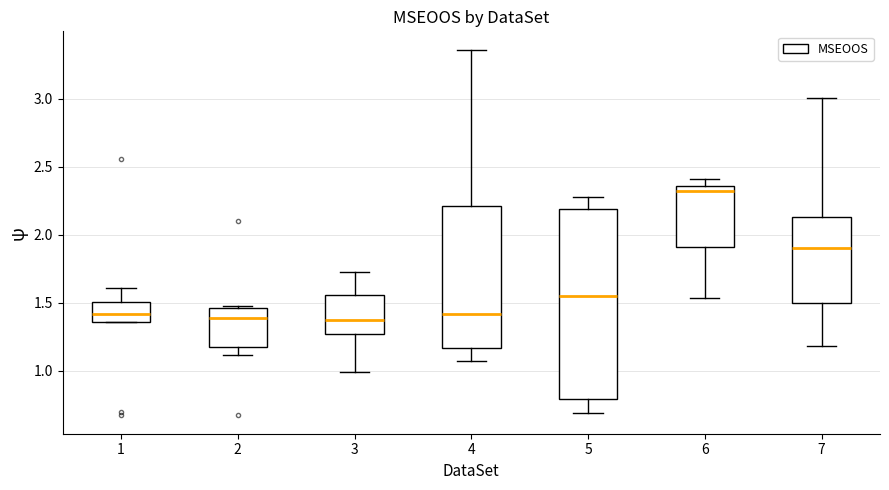

Where does the upper whisker of the box at x = 3 end on the y-axis? The values are not printed on the chart, so give them approximately, as read against the axis.

1.70